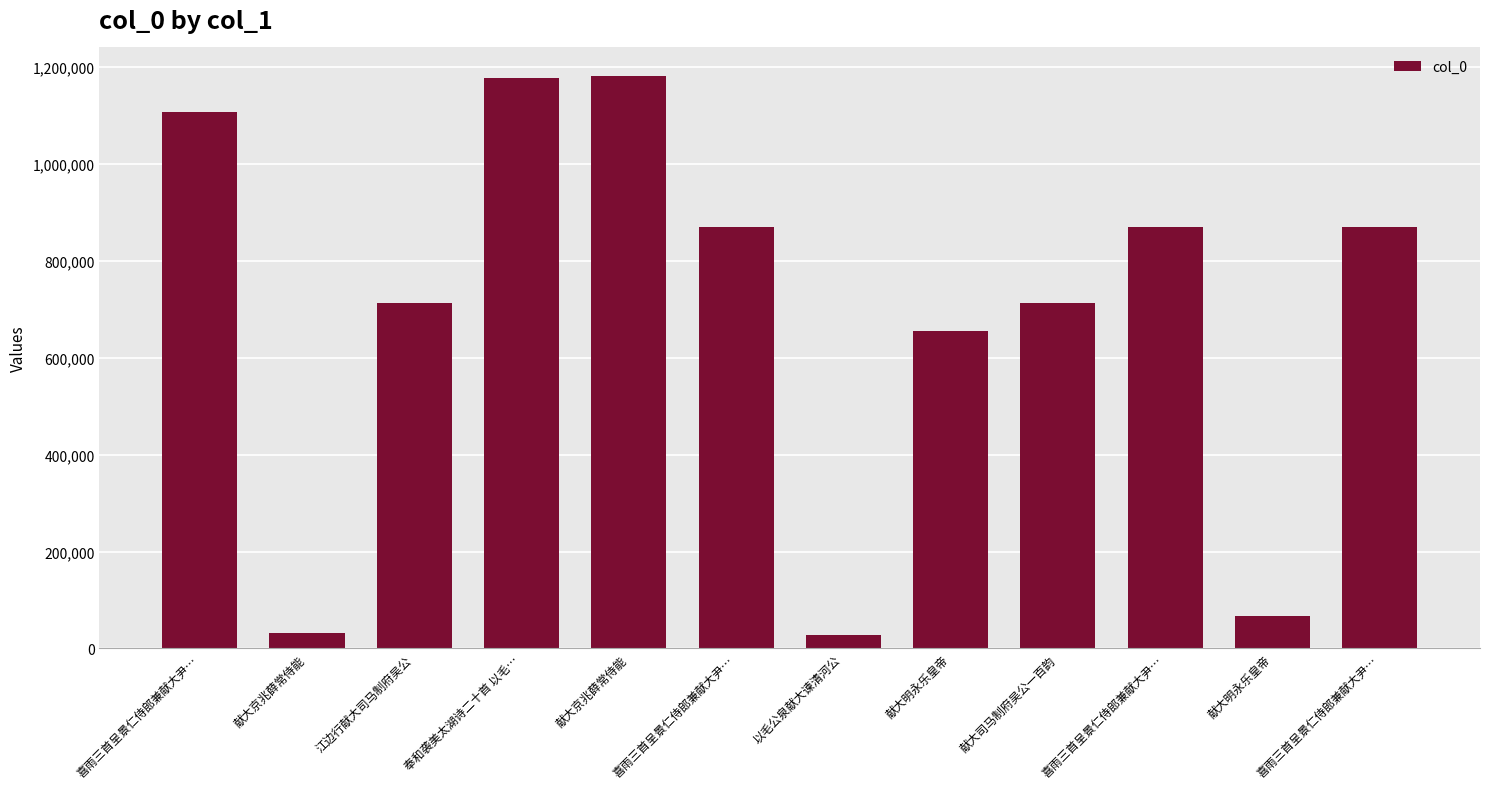

The chart shows a value of 970699 at 江边行献大司马制府吴公. True or false?

False